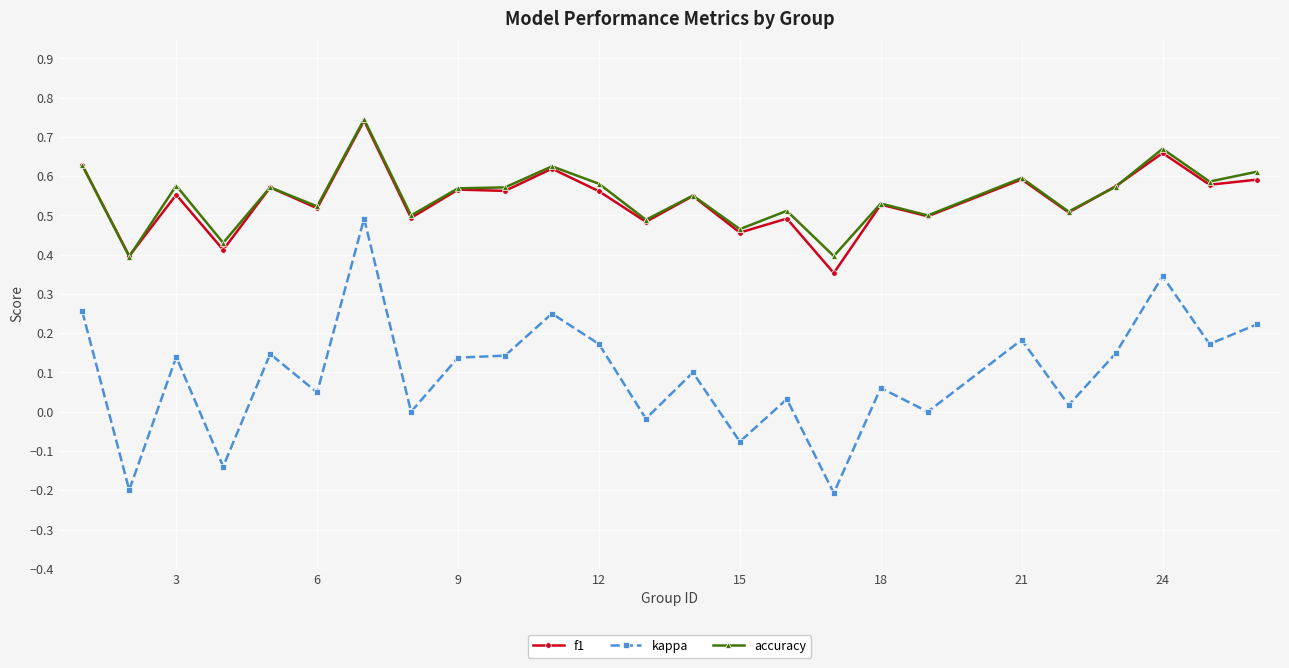

True or false: f1 has more than 1 points higher than both neighbors.

True